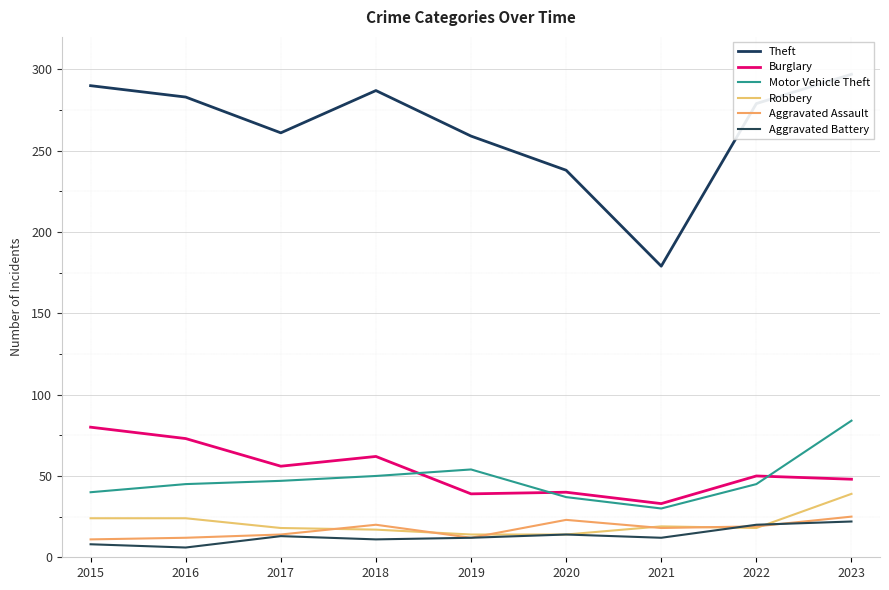

How many interior local valleys does the Theft series have?

2